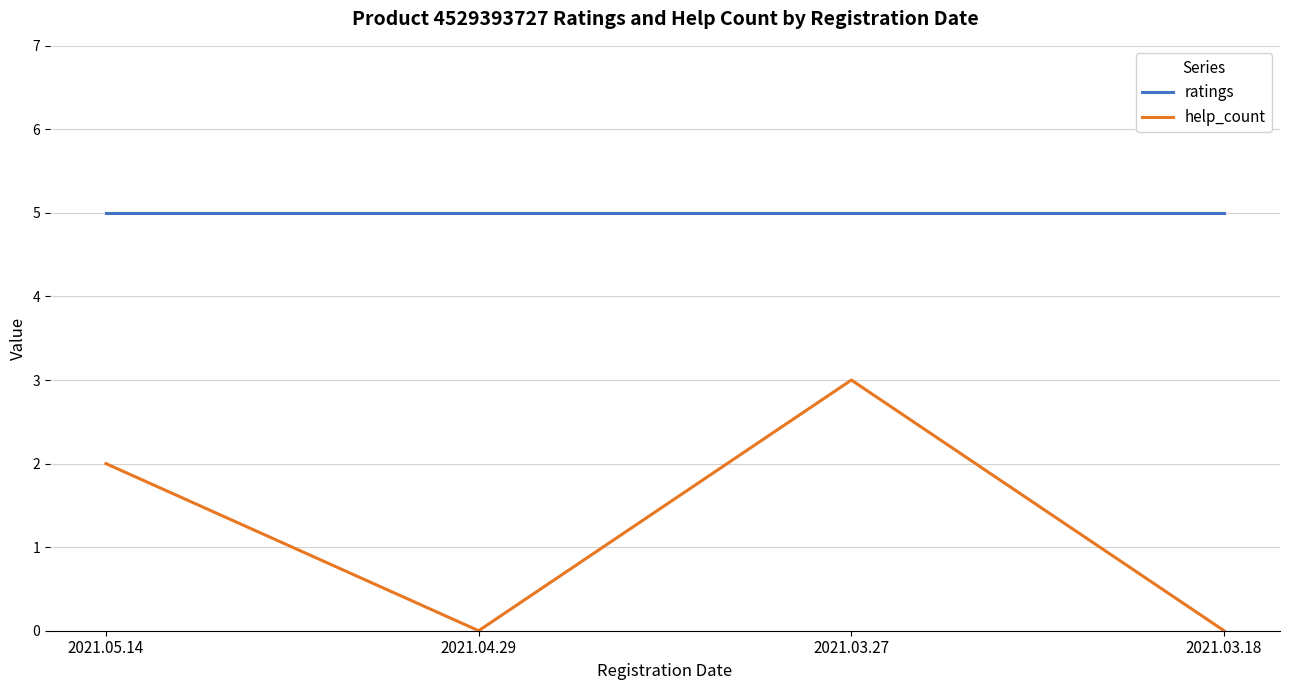

Reading left to right, transcribe all the data shown in this chart.

ratings: 2021.05.14=5	2021.04.29=5	2021.03.27=5	2021.03.18=5
help_count: 2021.05.14=2	2021.04.29=0	2021.03.27=3	2021.03.18=0